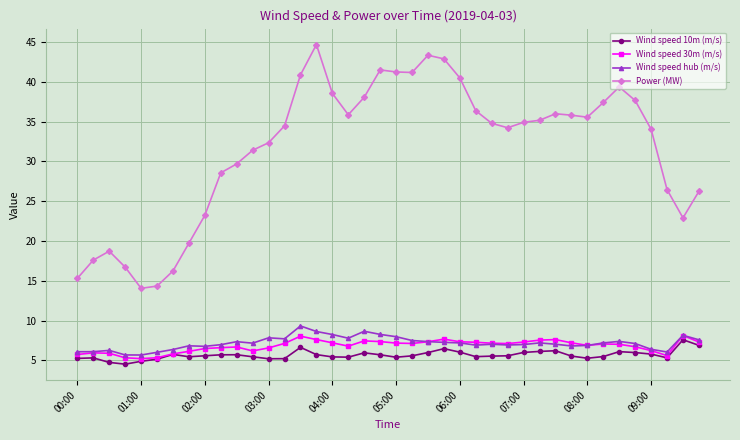

Which series has the largest total across all categories?

Power (MW)